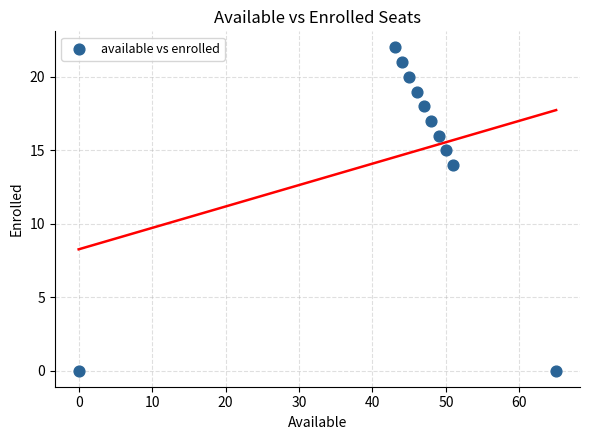

What is the range of X values (max minus min)?

65